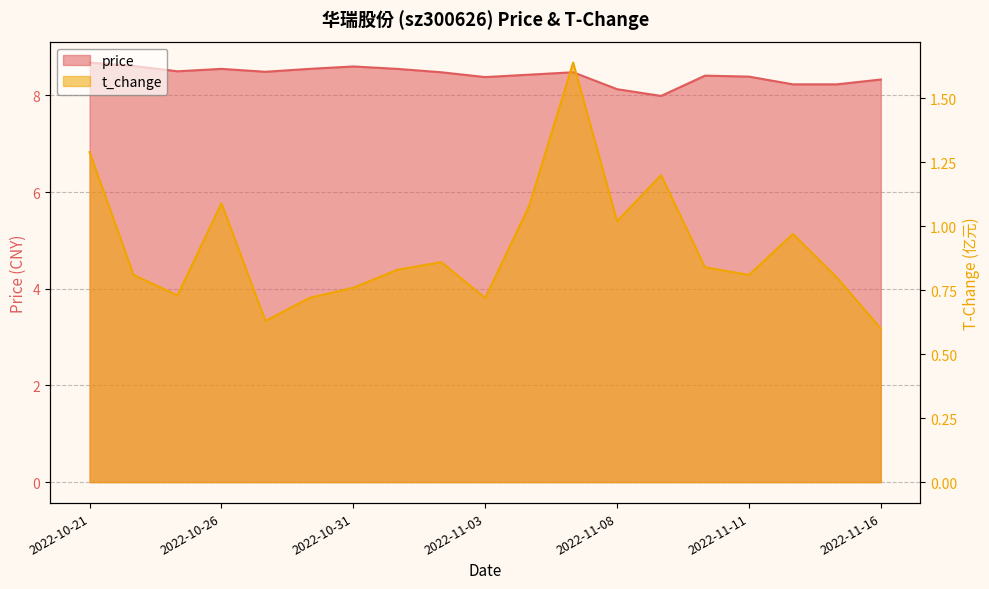

At 2022-10-21, list the series in order from smallest to largest.

t_change, price